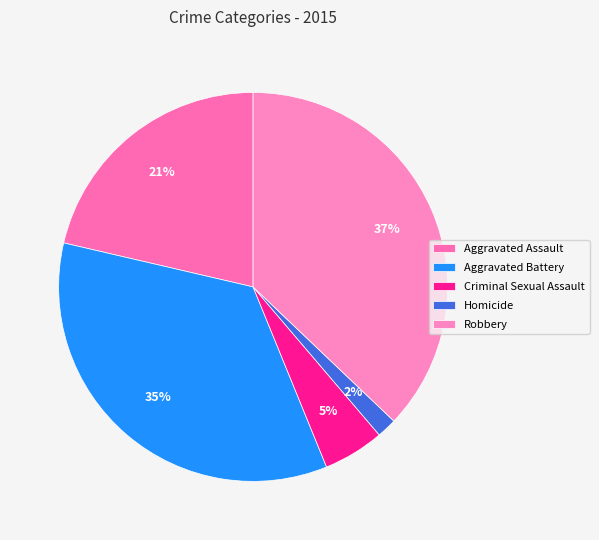

How many segments does this pie chart have?

5